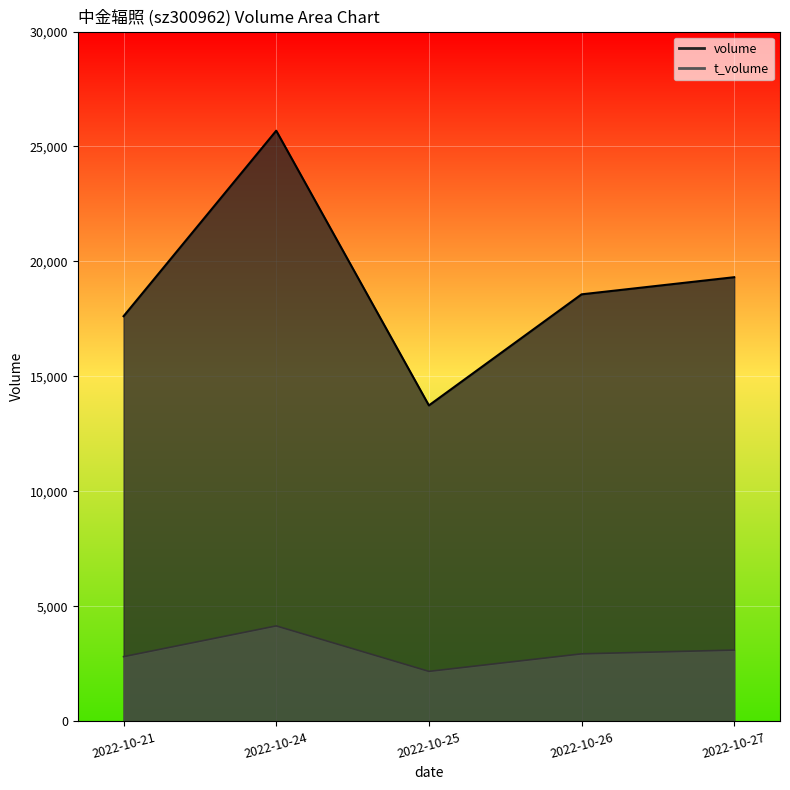

Rank the series by their average value, from highest to lowest.

volume, t_volume